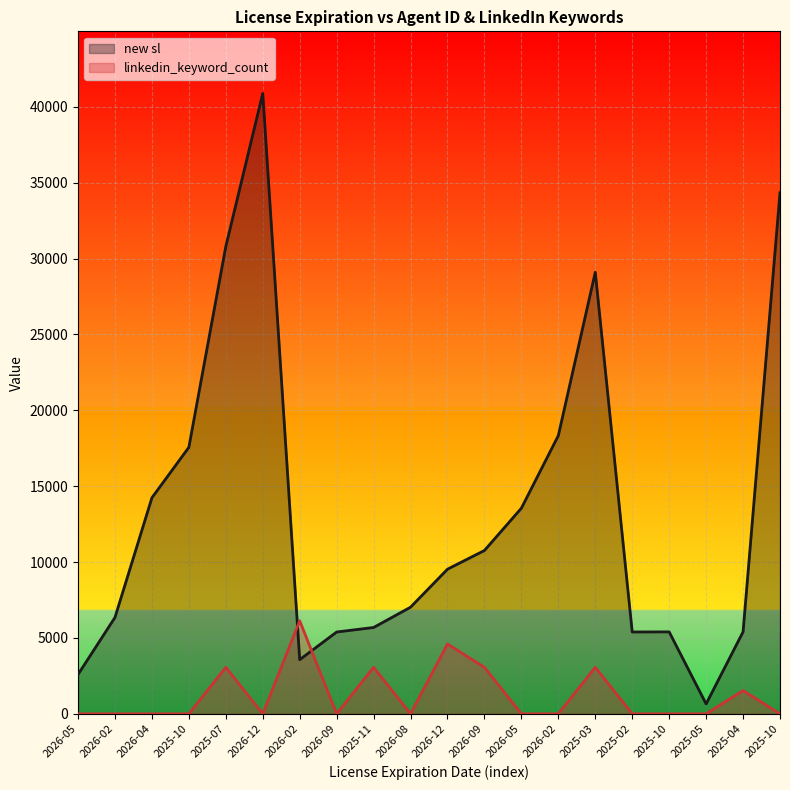

Is it true that new sl equals 17567.0 at 2025-10?

True